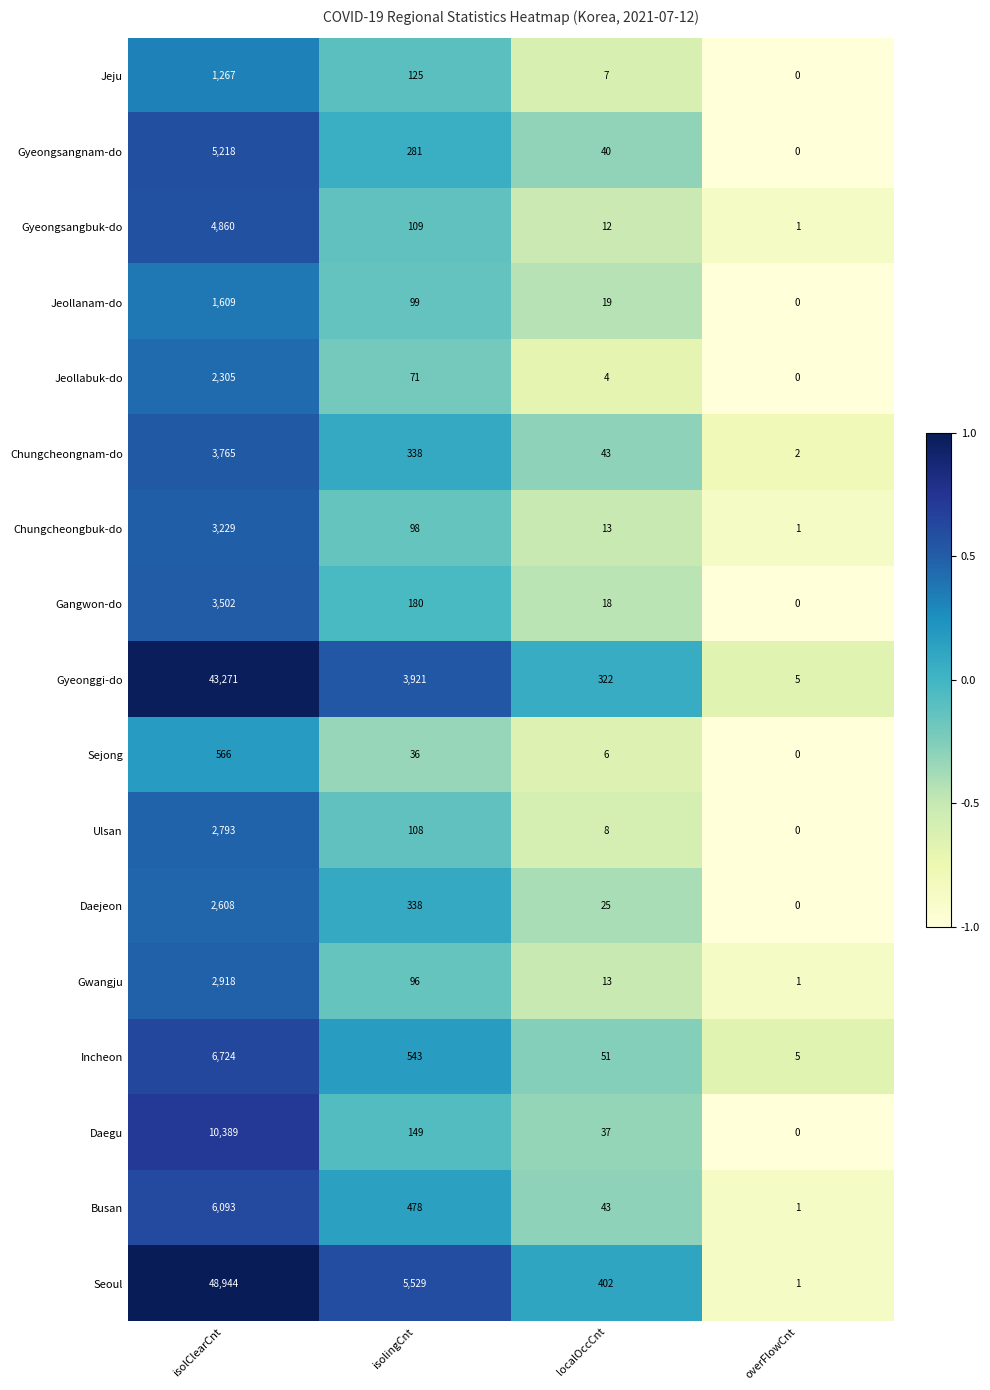

Which category has the lowest value in the Gyeonggi-do series?

overFlowCnt